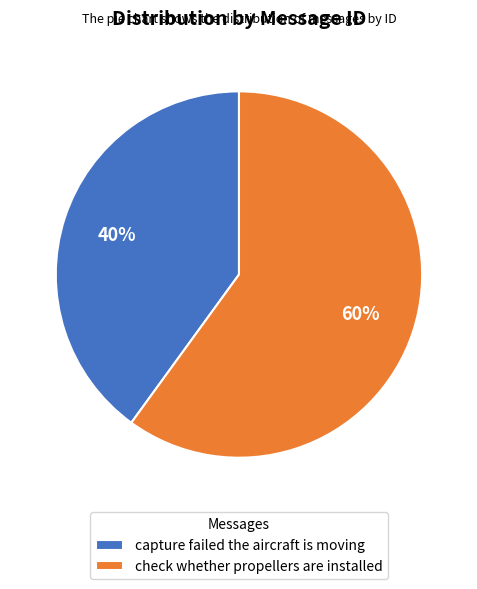

Which category has the biggest portion of the pie?

check whether propellers are installed